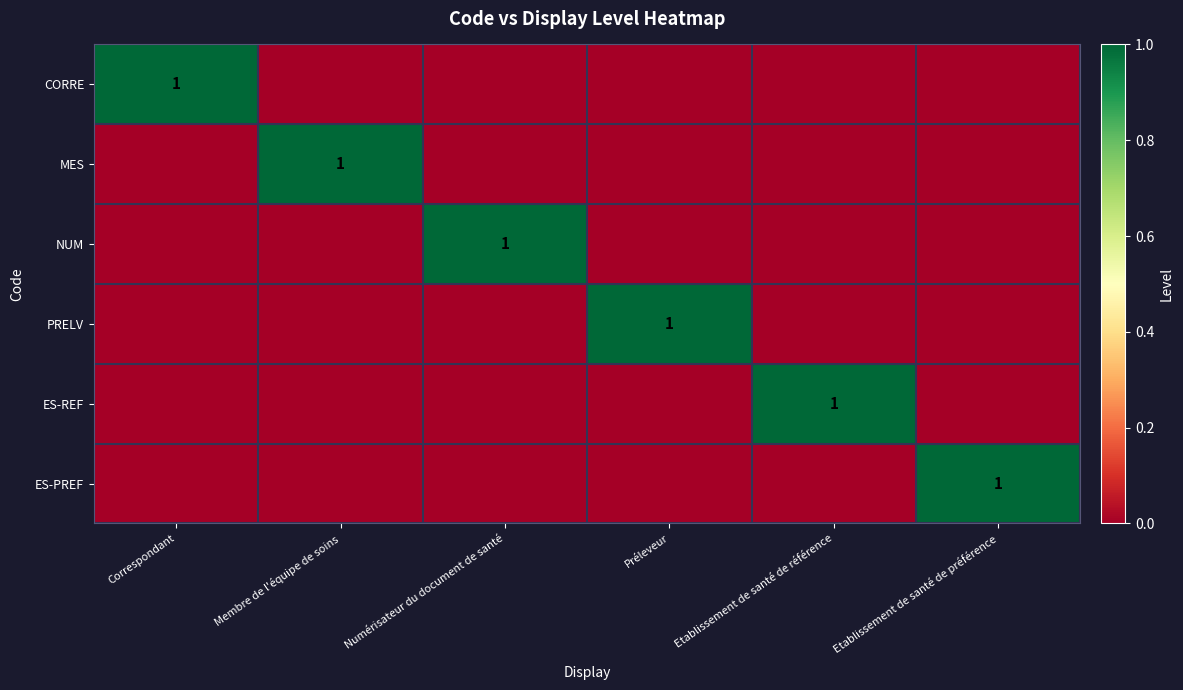

The value of MES at Membre de l'équipe de soins is 1. True or false?

True